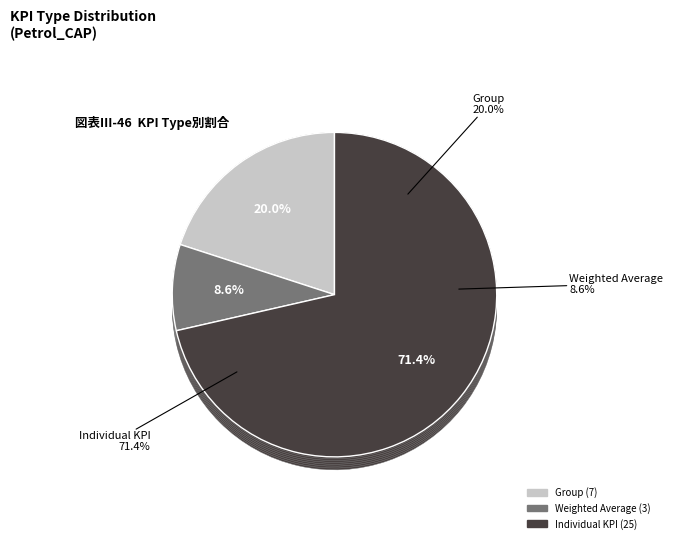

Count the number of slices in the pie.

2